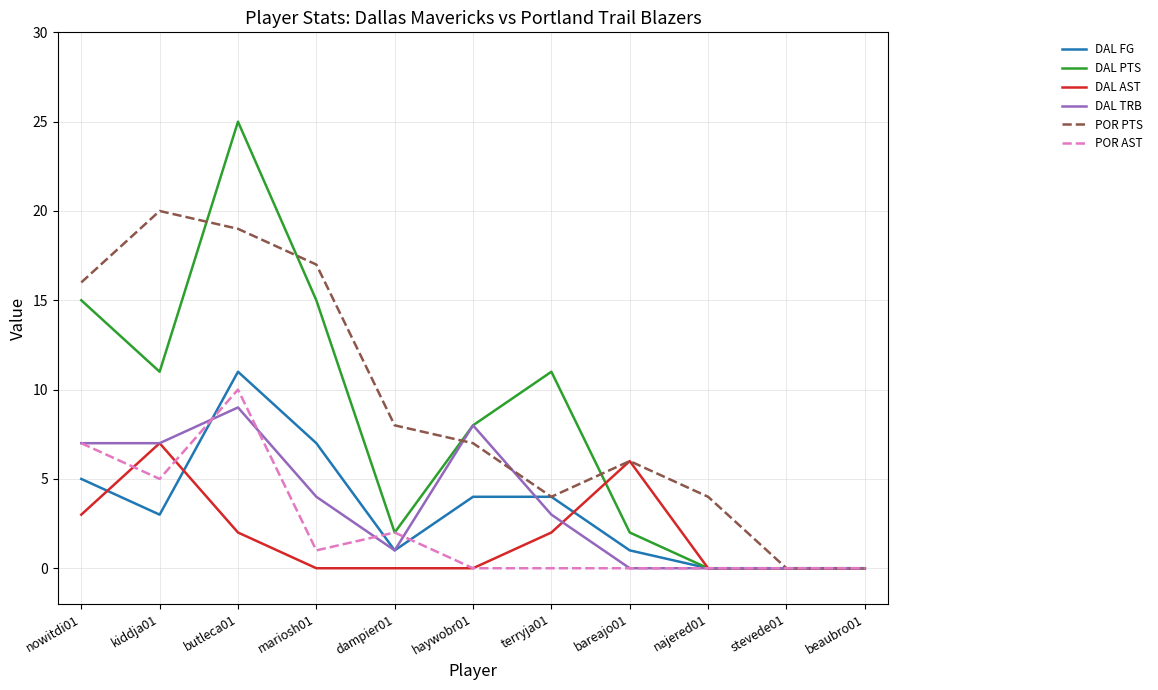

Reading left to right, list all the values displayed in this chart.

DAL FG: 5	3	11	7	1	4	4	1	0	0	0
DAL PTS: 15	11	25	15	2	8	11	2	0	0	0
DAL AST: 3	7	2	0	0	0	2	6	0	0	0
DAL TRB: 7	7	9	4	1	8	3	0	0	0	0
POR PTS: 16	20	19	17	8	7	4	6	4	0	0
POR AST: 7	5	10	1	2	0	0	0	0	0	0